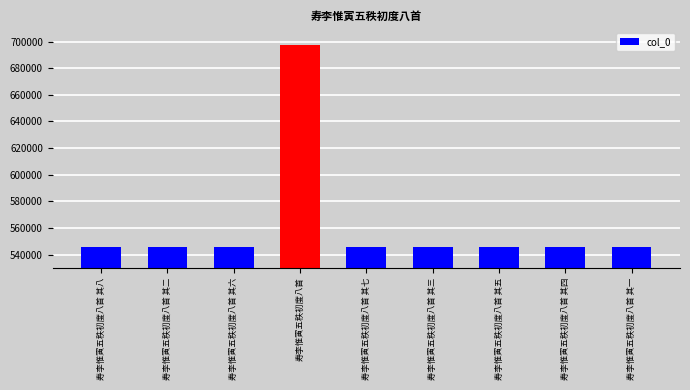

The value at 寿李惟寅五秩初度八首 其一 is 948458. True or false?

False